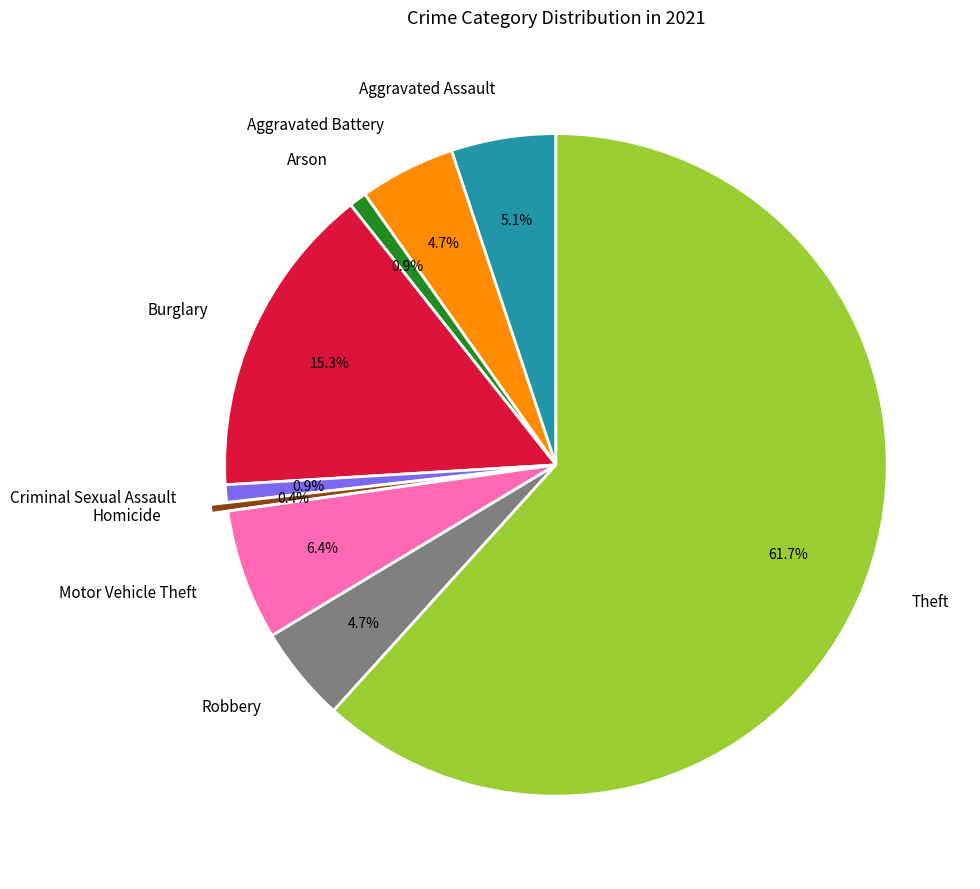

To the nearest percent, what is the difference between the Theft and Motor Vehicle Theft slice percentages?

55%